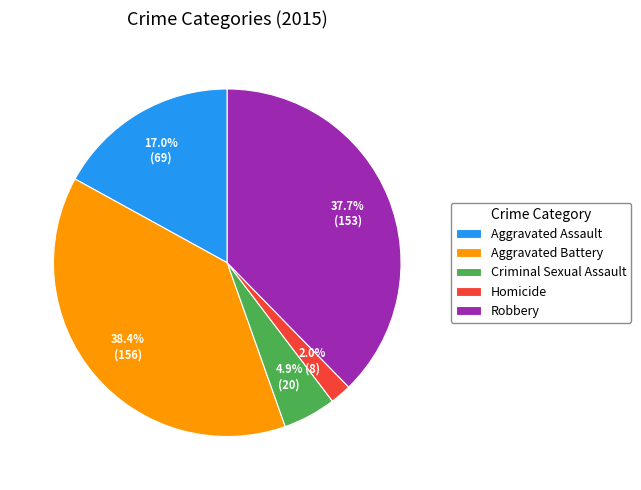

Which slice is the smallest?

Homicide